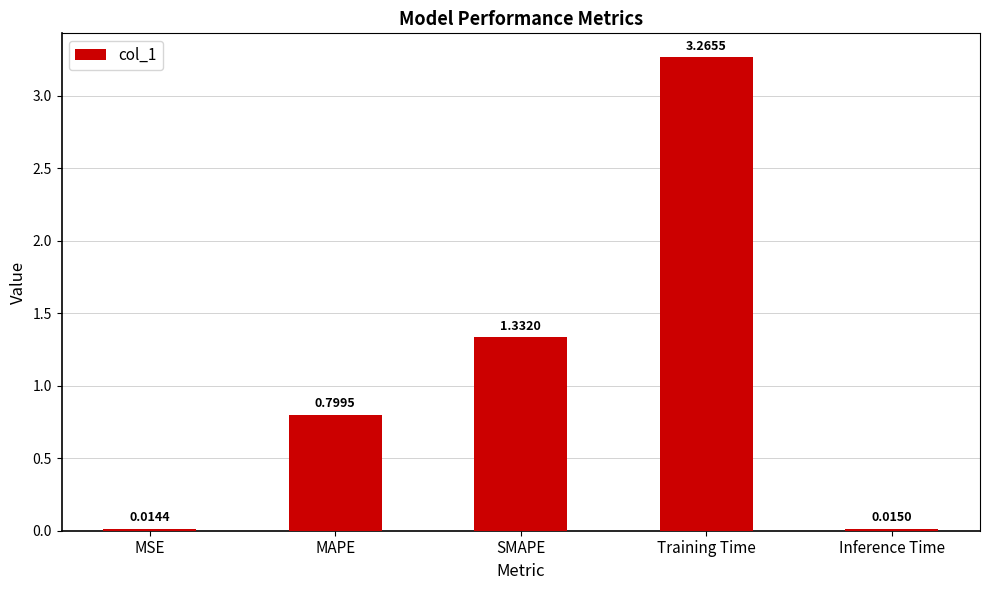

Which category has the lowest value across all series?

MSE